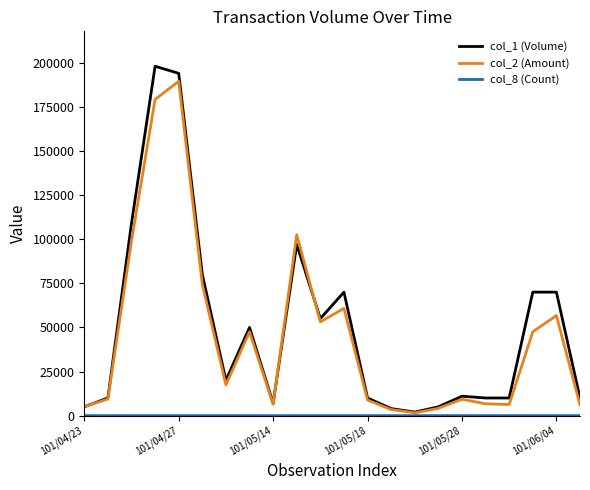

Which series has the widest spread of values?

col_1 (Volume)